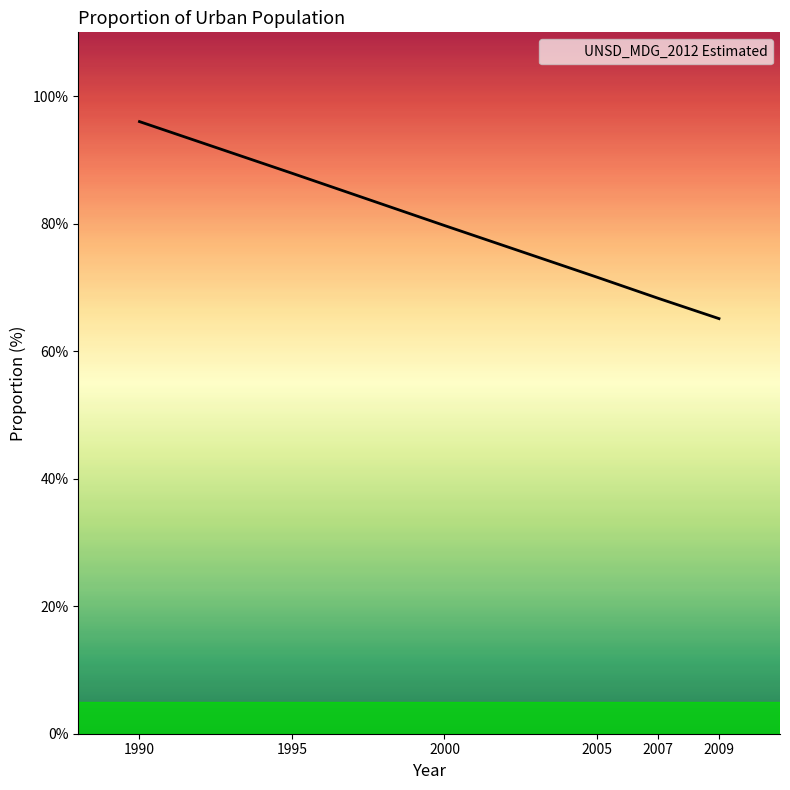

How many lines are shown in the chart?

1